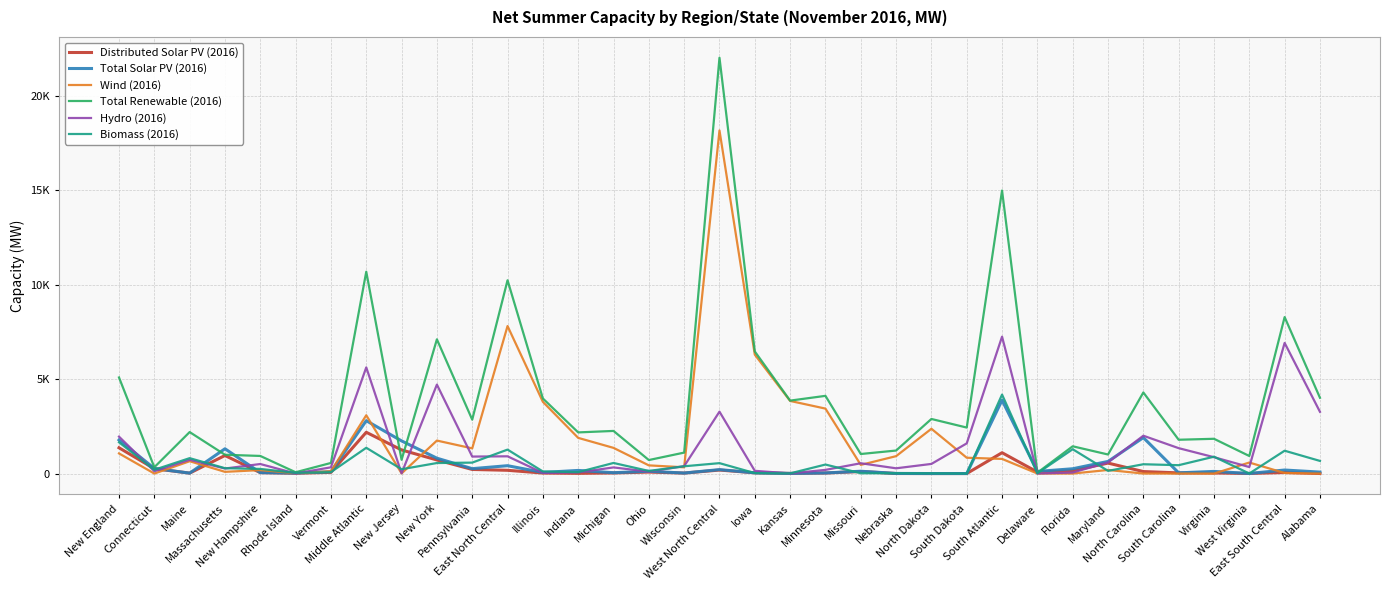

At South Dakota, list the series in order from largest to smallest.

Total Renewable (2016), Hydro (2016), Wind (2016), Distributed Solar PV (2016), Total Solar PV (2016), Biomass (2016)